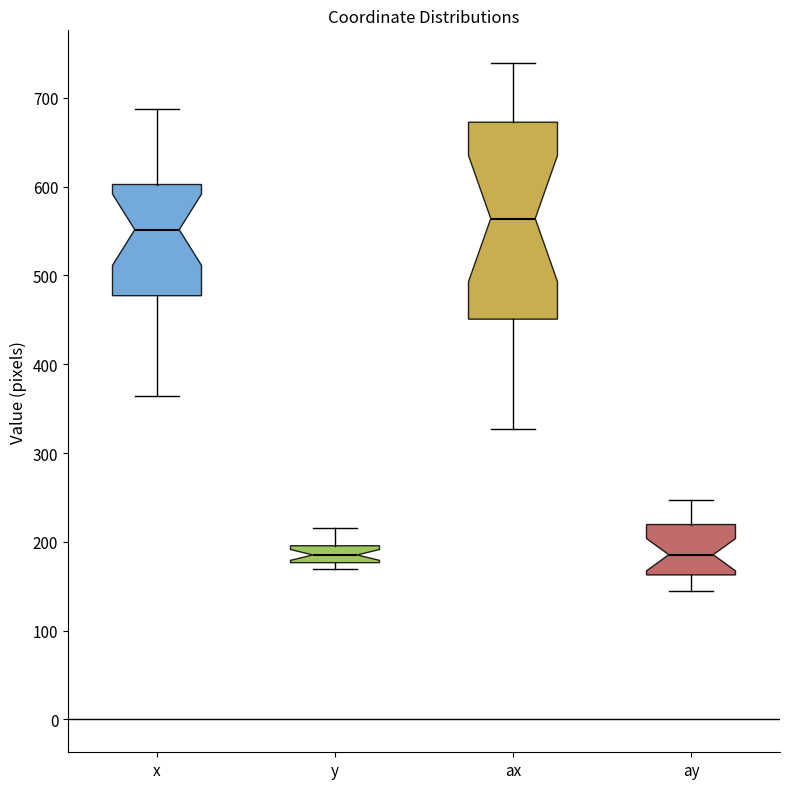

Reading left to right, transcribe this box plot: for each box, give where its median line is, the range the box spans, and where its two whiskers end, as read against the y-axis. The values are not printed on the chart, so give them approximately, as read against the axis.

x: median 550, box 480 to 600, whiskers 360 to 690
y: median 190, box 180 to 200, whiskers 170 to 220
ax: median 560, box 450 to 670, whiskers 330 to 740
ay: median 190, box 160 to 220, whiskers 150 to 250